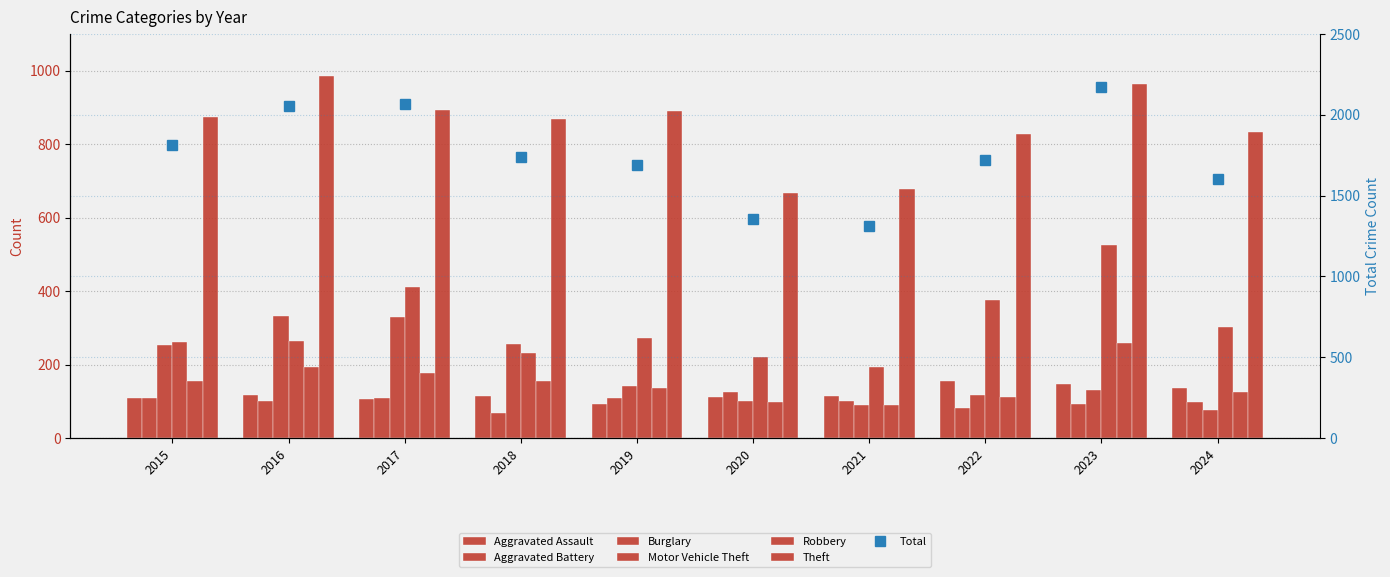

How many groups of bars are there?

10